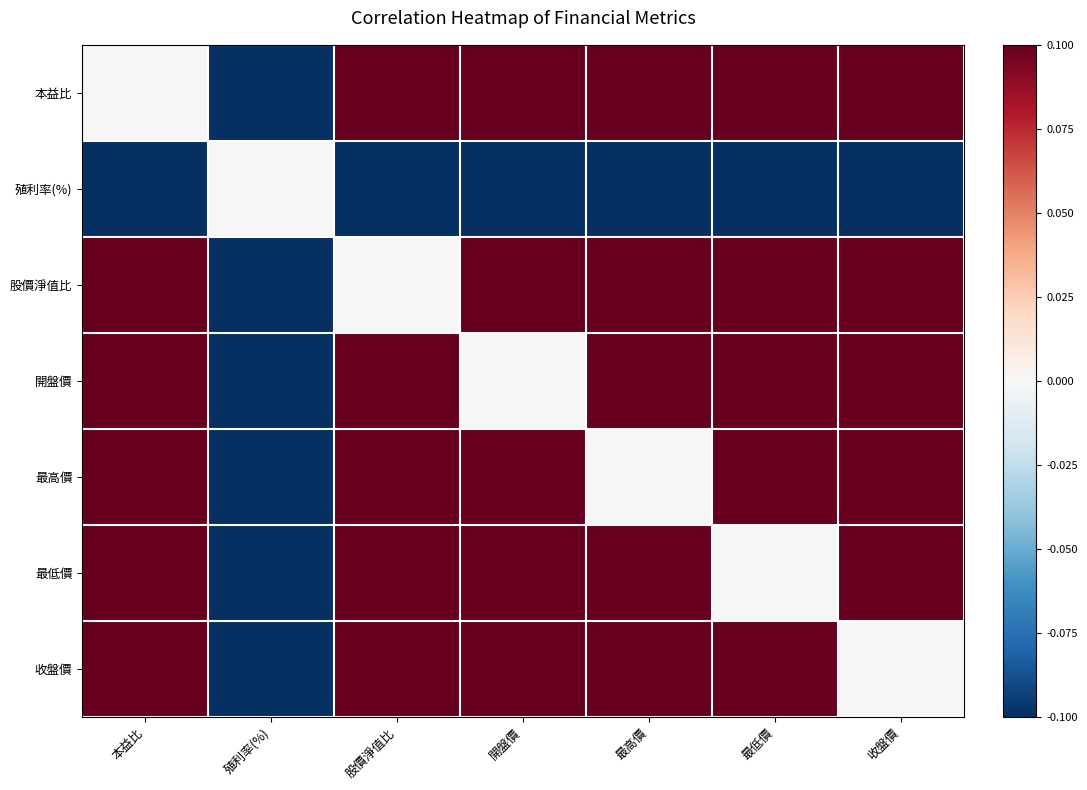

Which has a higher value, 收盤價 or 殖利率(%)?

收盤價